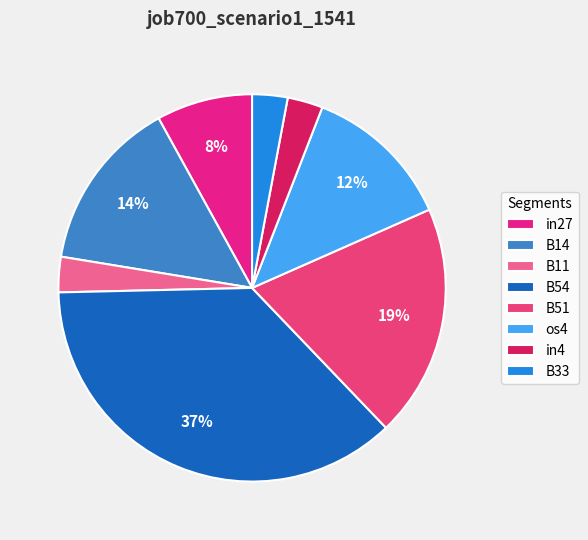

How many slices are in this pie chart?

8